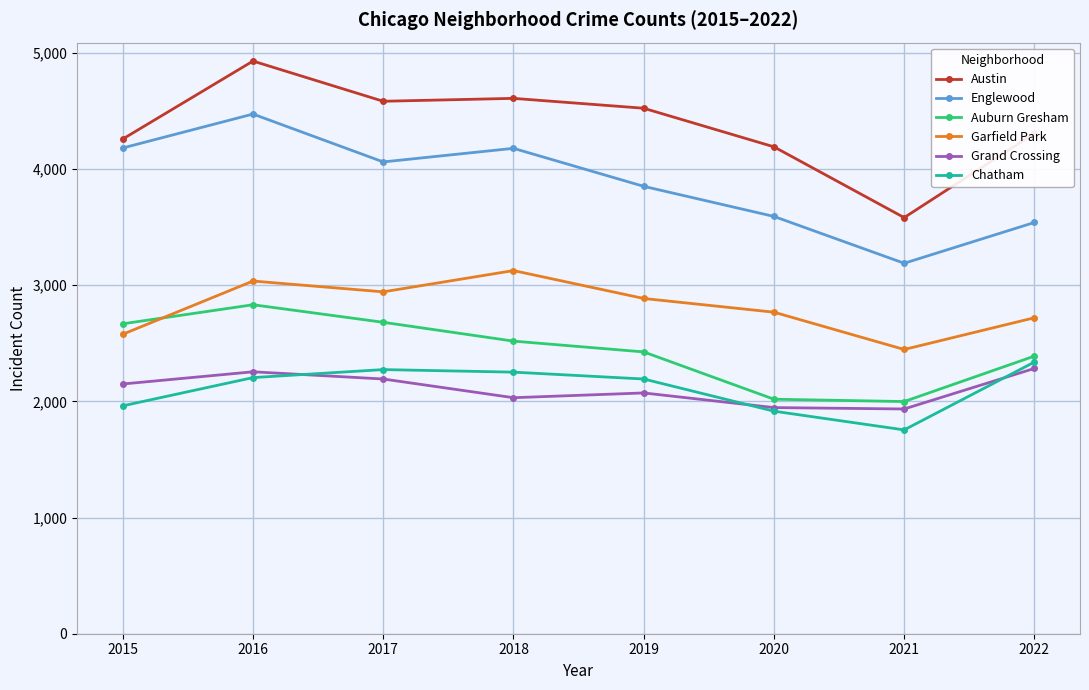

At how many categories does at least one series exceed 2497?

8